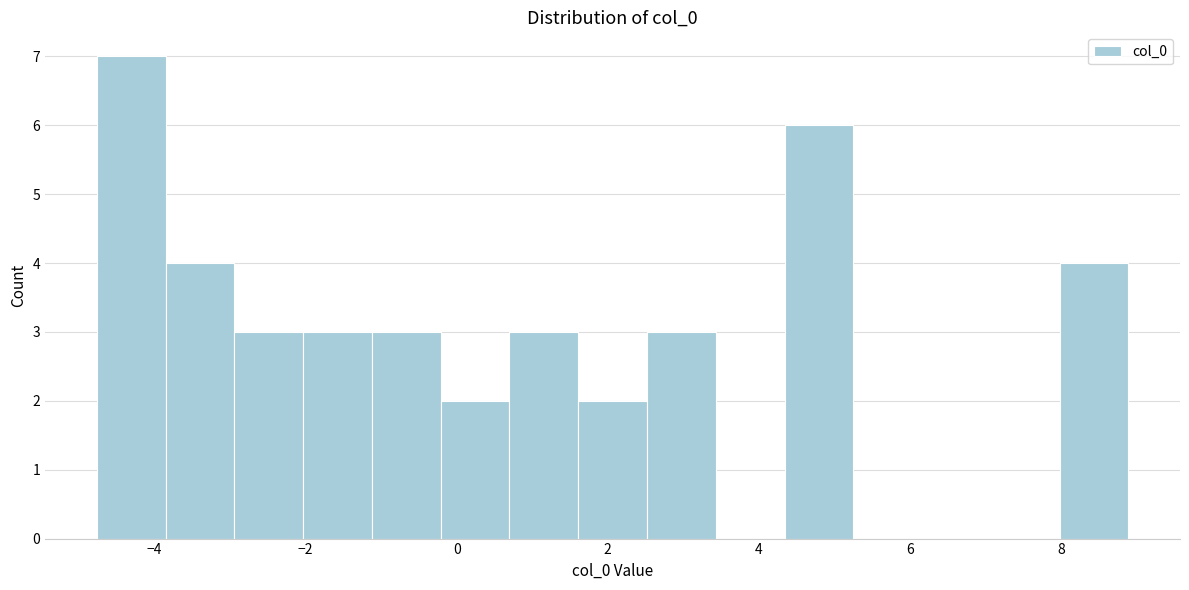

Reading left to right, list every bar in this chart as the range it spans on the x-axis followed by its height. Neither the bar edges nor the heights are printed on the chart, so give them approximately, as read against the axes.

-4.8 to -3.8: 7
-3.8 to -3.0: 4
-3.0 to -2.0: 3
-2.0 to -1.2: 3
-1.2 to -0.2: 3
-0.2 to 0.6: 2
0.6 to 1.6: 3
1.6 to 2.6: 2
2.6 to 3.4: 3
3.4 to 4.4: 0
4.4 to 5.2: 6
5.2 to 6.2: 0
6.2 to 7.0: 0
7.0 to 8.0: 0
8.0 to 8.8: 4